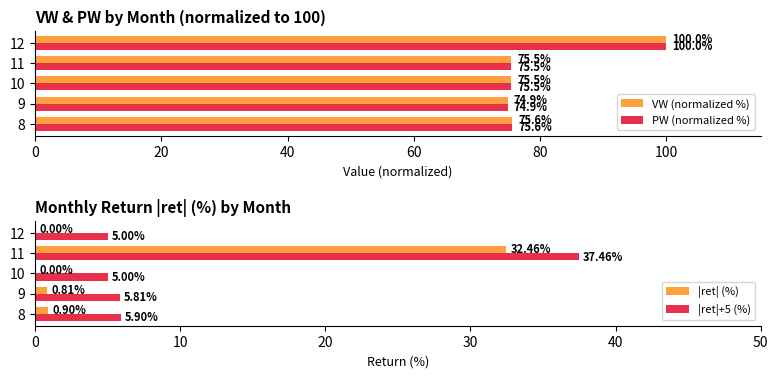

What is the highest value of the |ret|+5 (%) series?

37.5